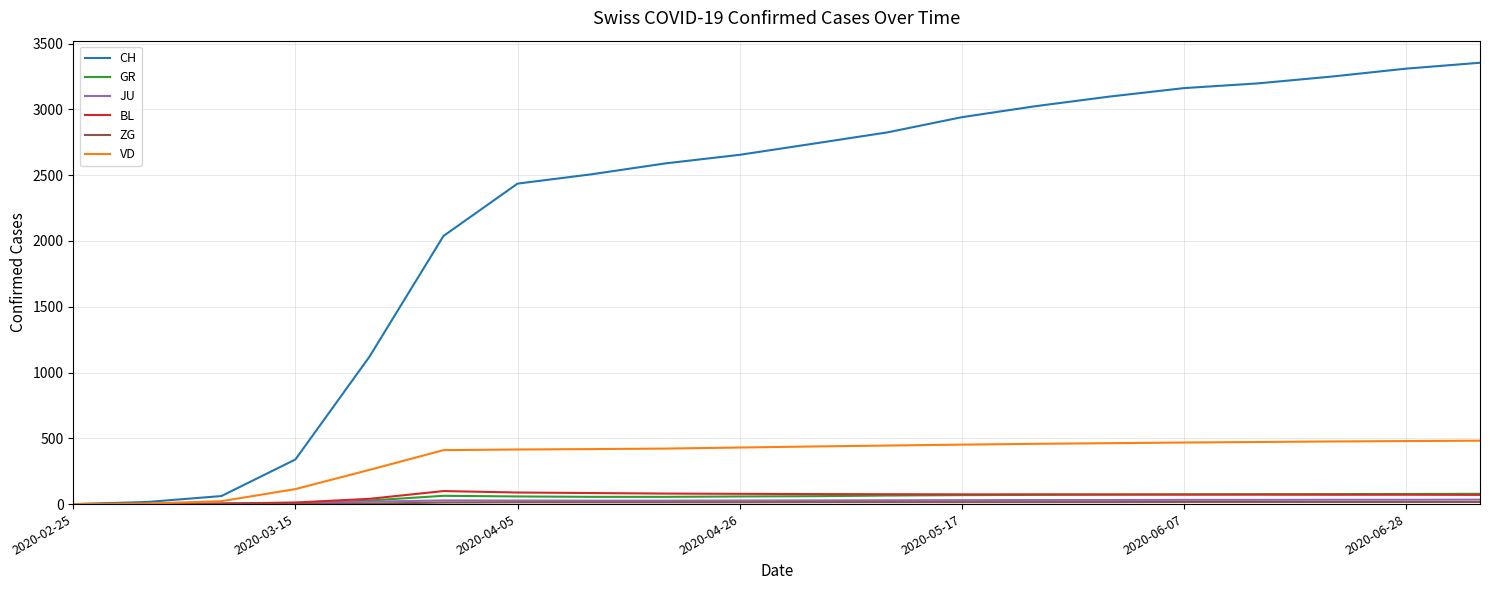

Which series has the largest total across all categories?

CH